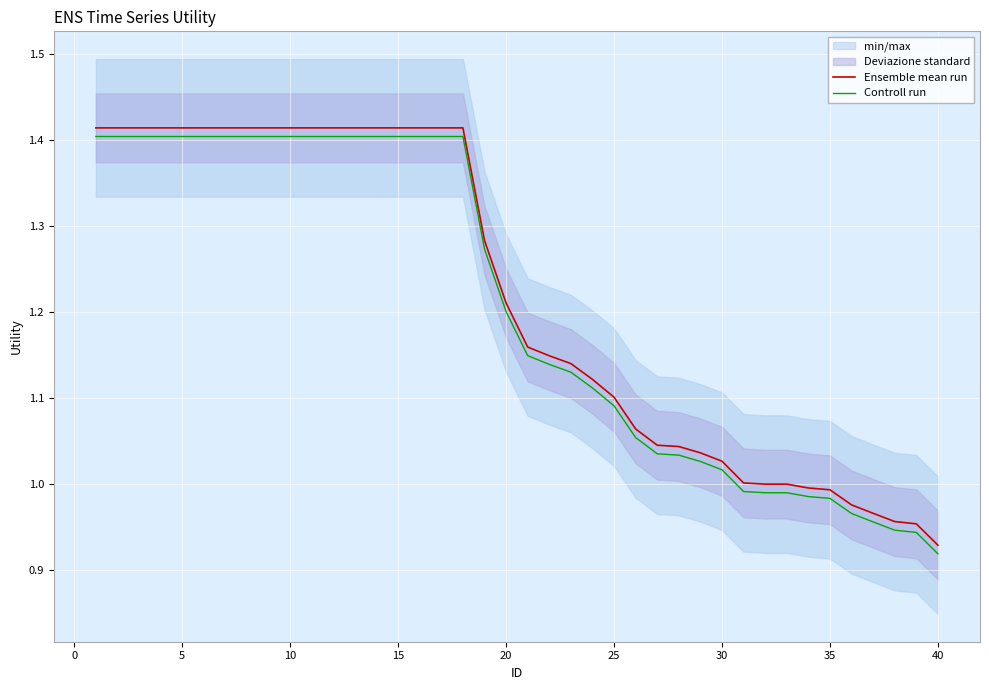

True or false: Ensemble mean run and Controll run cross at least once.

False